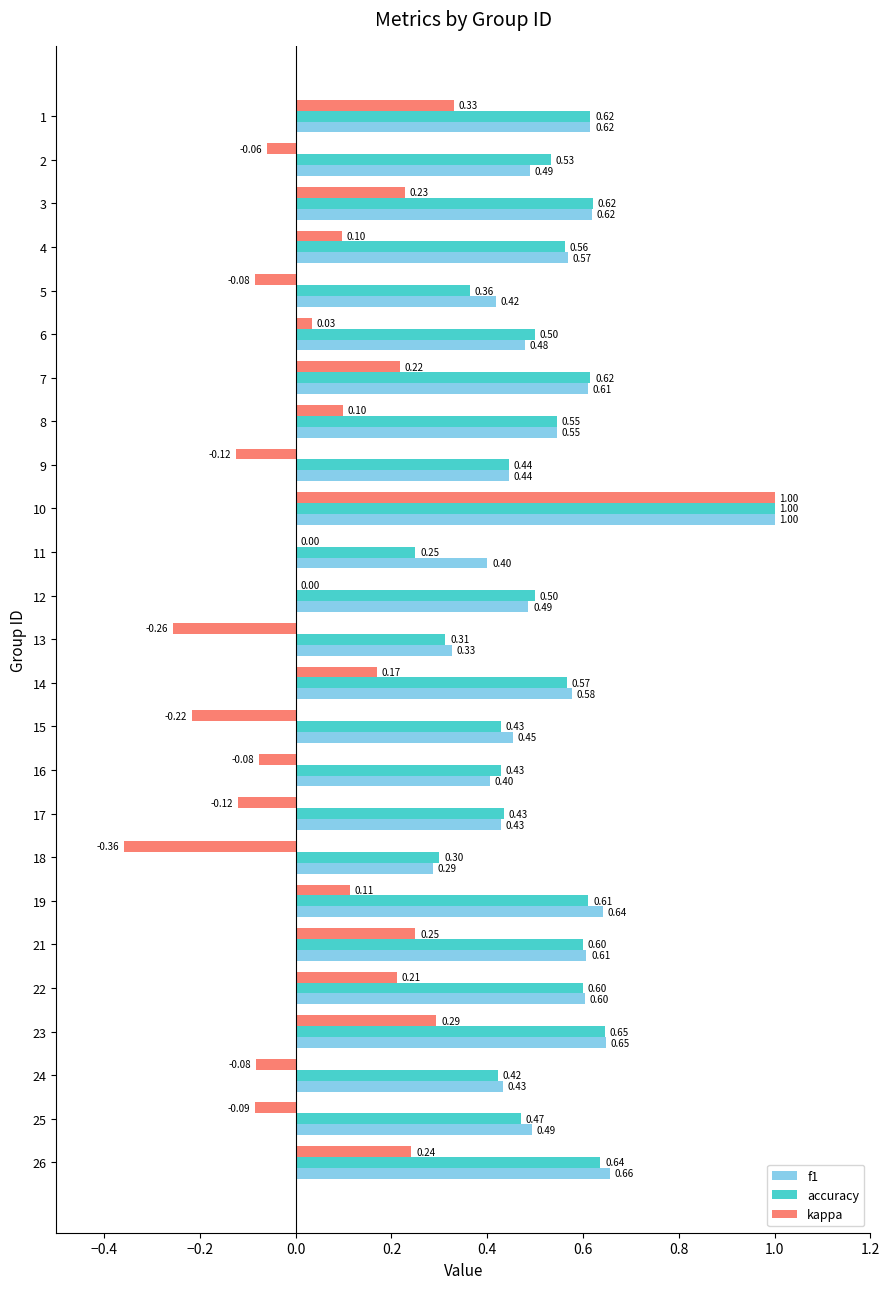

Between 14 and 25, which series saw the biggest shift?

kappa